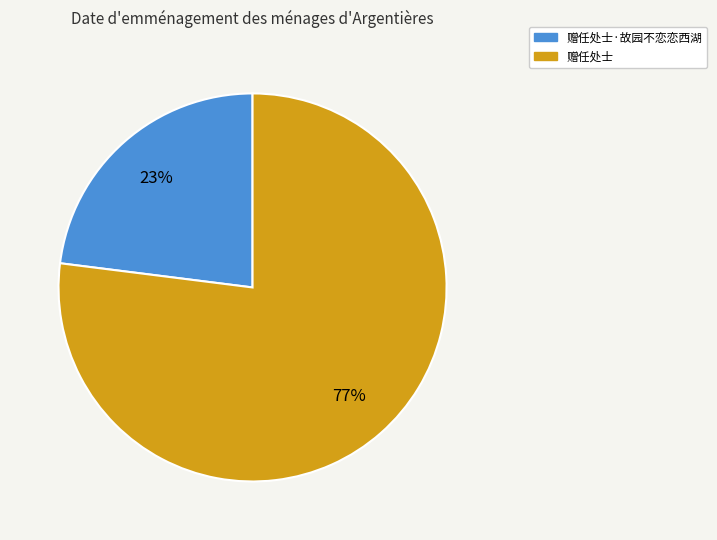

Rank the categories by value from lowest to highest.

赠任处士·故园不恋恋西湖, 赠任处士